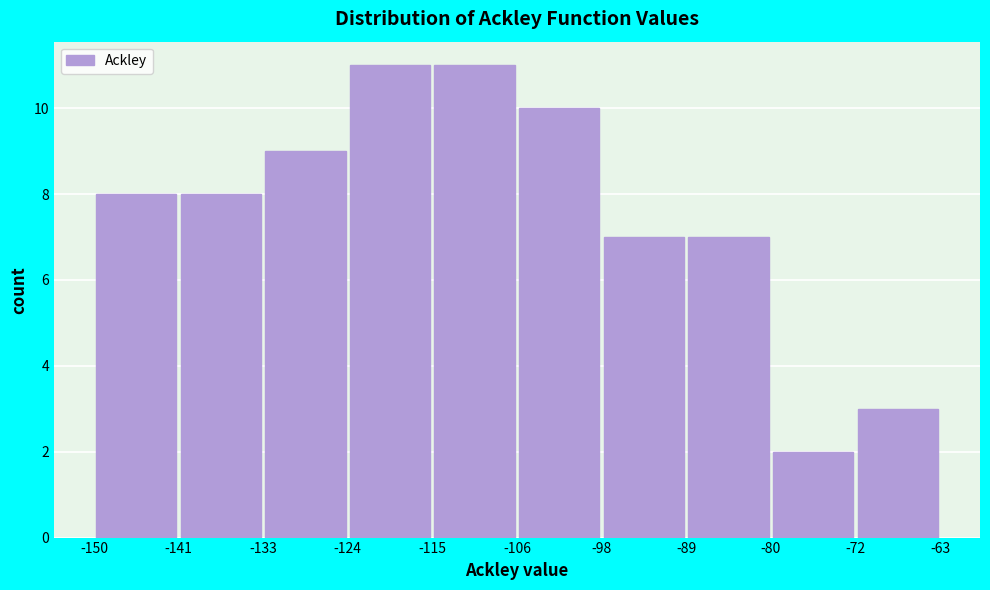

What is the height of the bar covering -115 to -106 on the x-axis? The values are not printed on the chart, so give them approximately, as read against the axis.

11